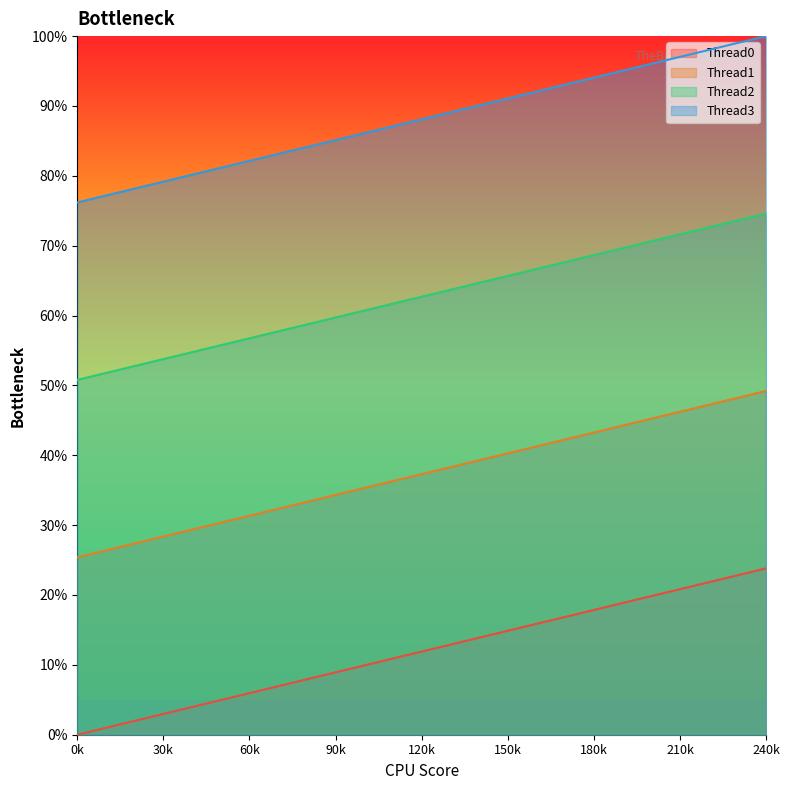

The Thread0 series shows 7.9 at 80. True or false?

True